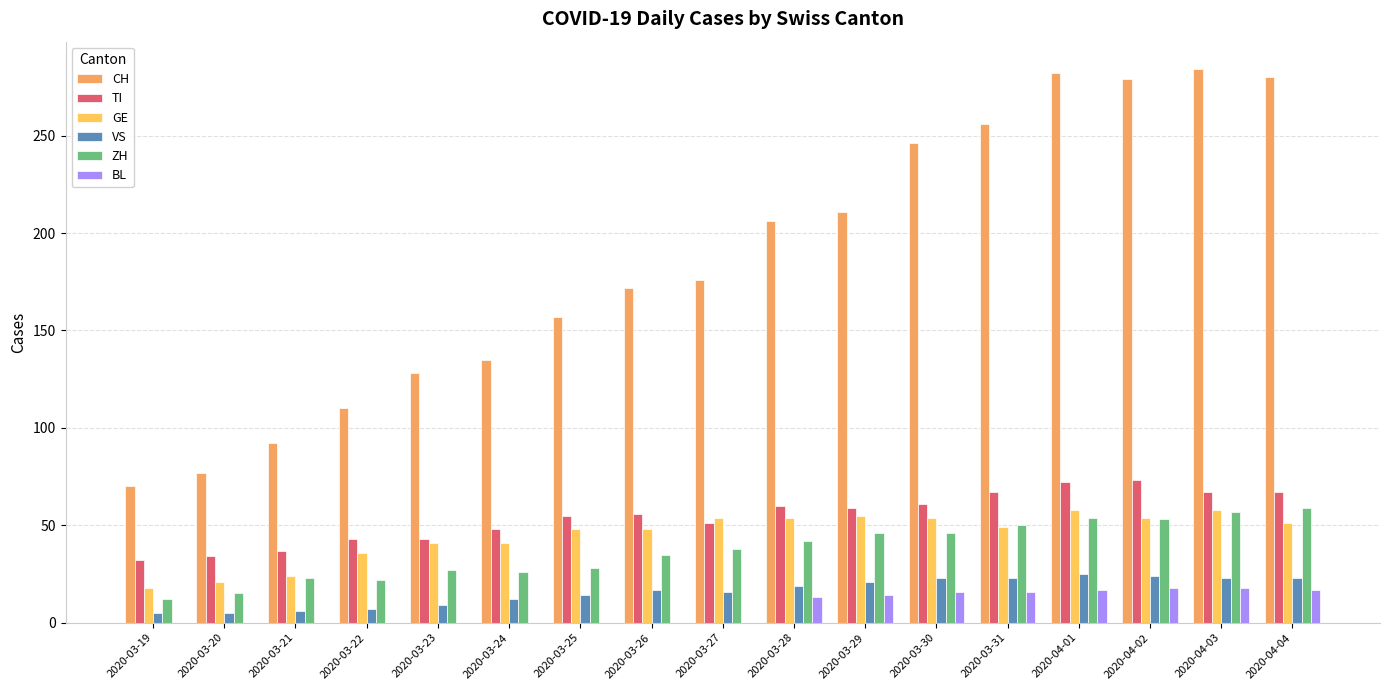

Between 2020-03-21 and 2020-03-28, which series saw the biggest shift?

CH